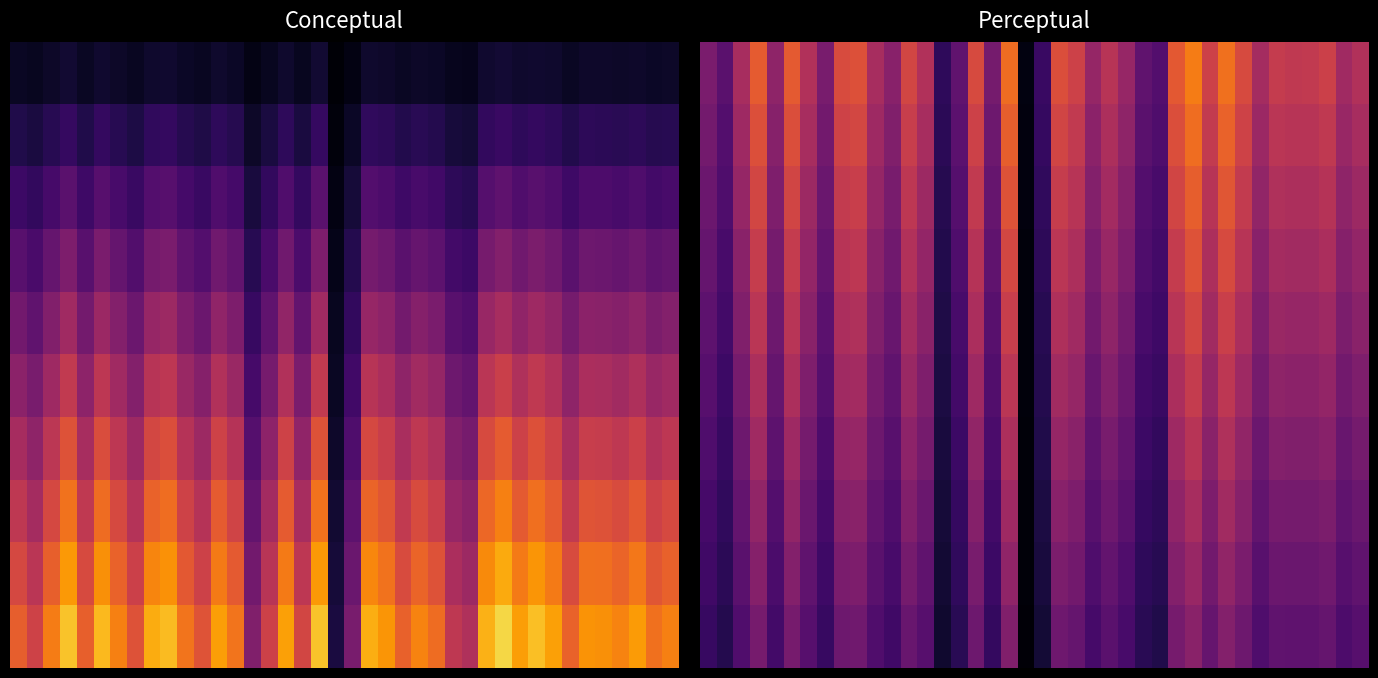

Count the number of data series in this chart.

10